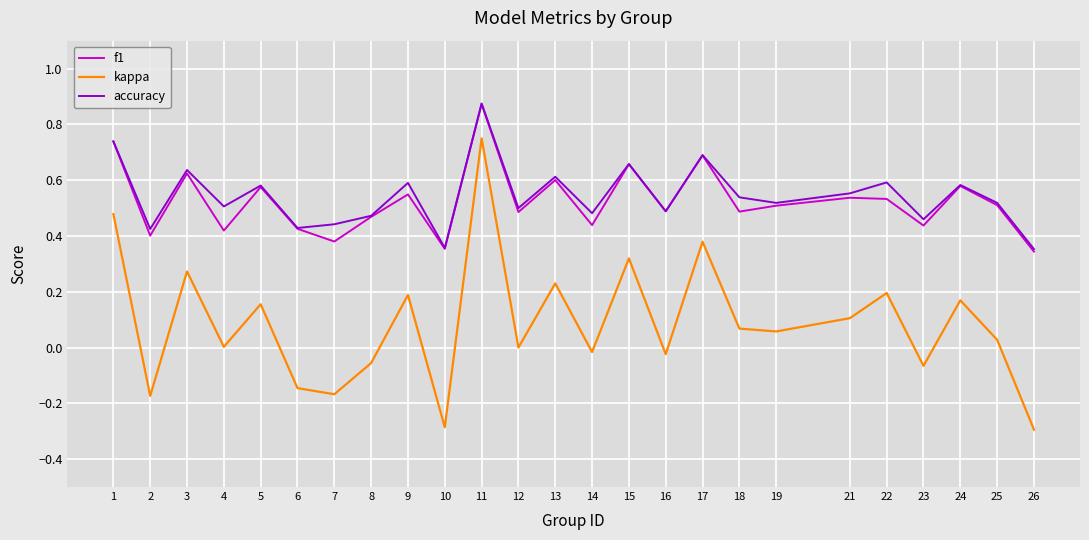

Which series has the widest spread of values?

kappa